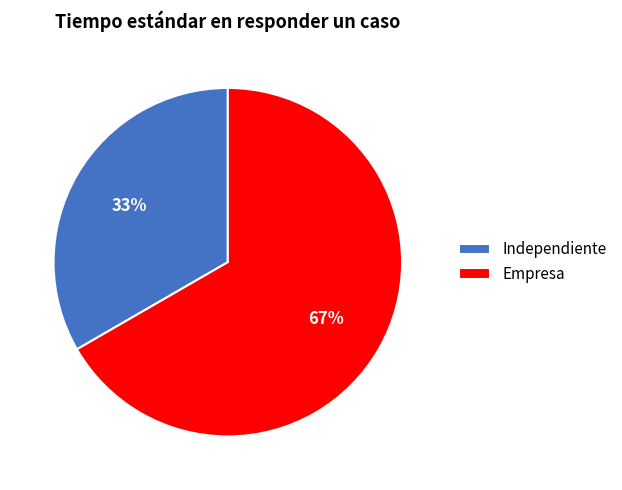

To the nearest percent, what is the combined percentage of Independiente and Empresa?

100%